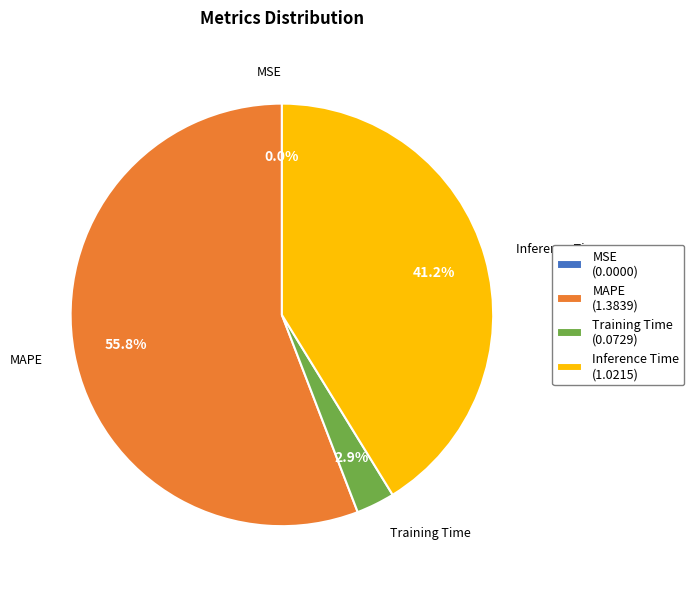

Is the sum of MAPE (1.3839) and Inference Time (1.0215) greater than half?

Yes